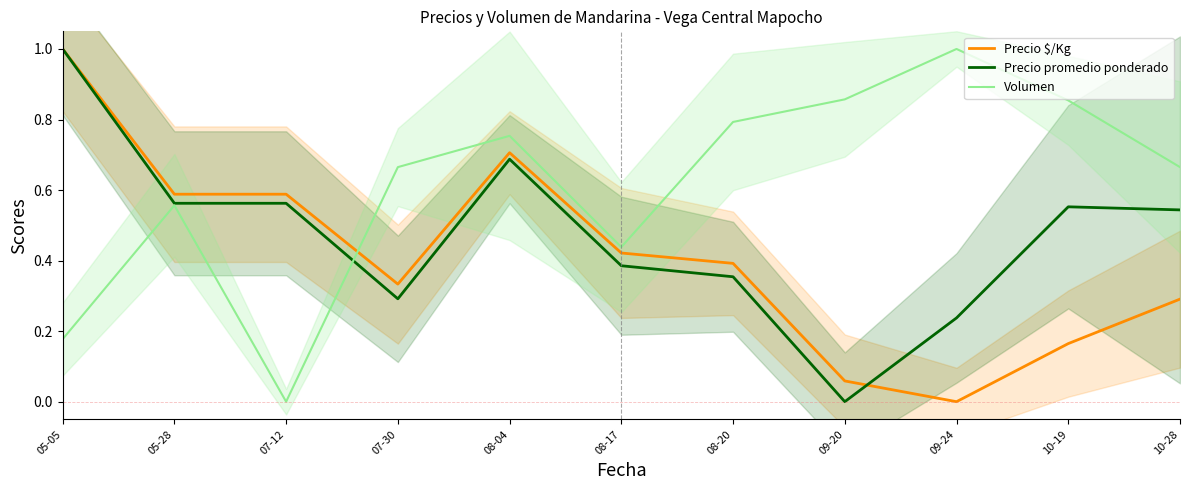

Where is the first local minimum for Volumen?

07-12